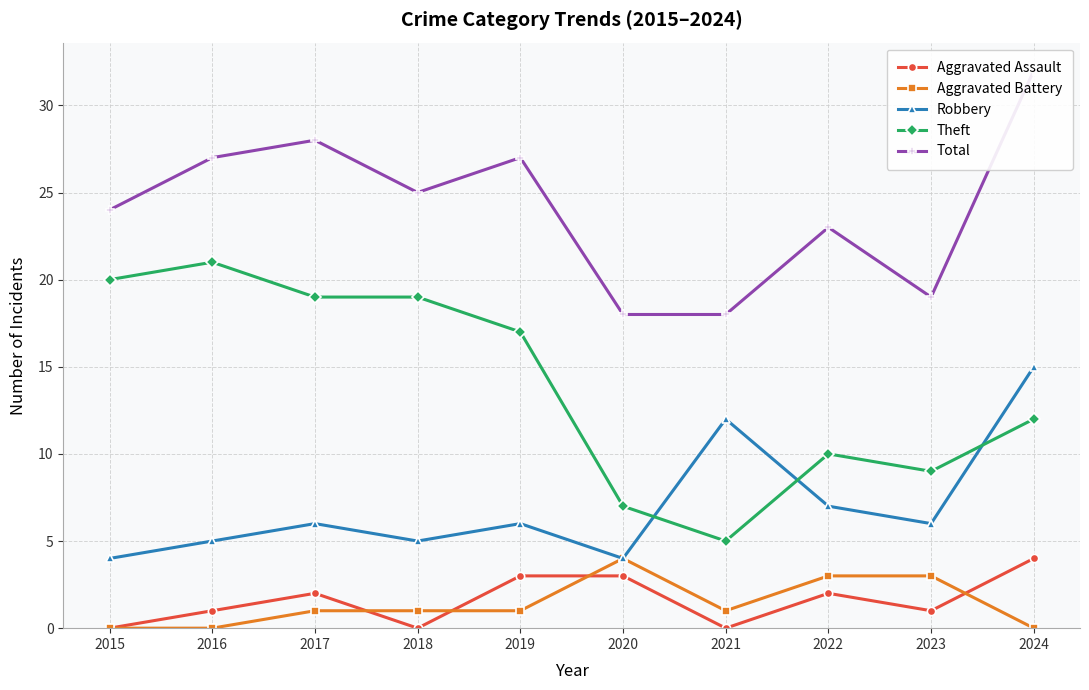

True or false: Aggravated Battery and Theft intersect in this chart.

False